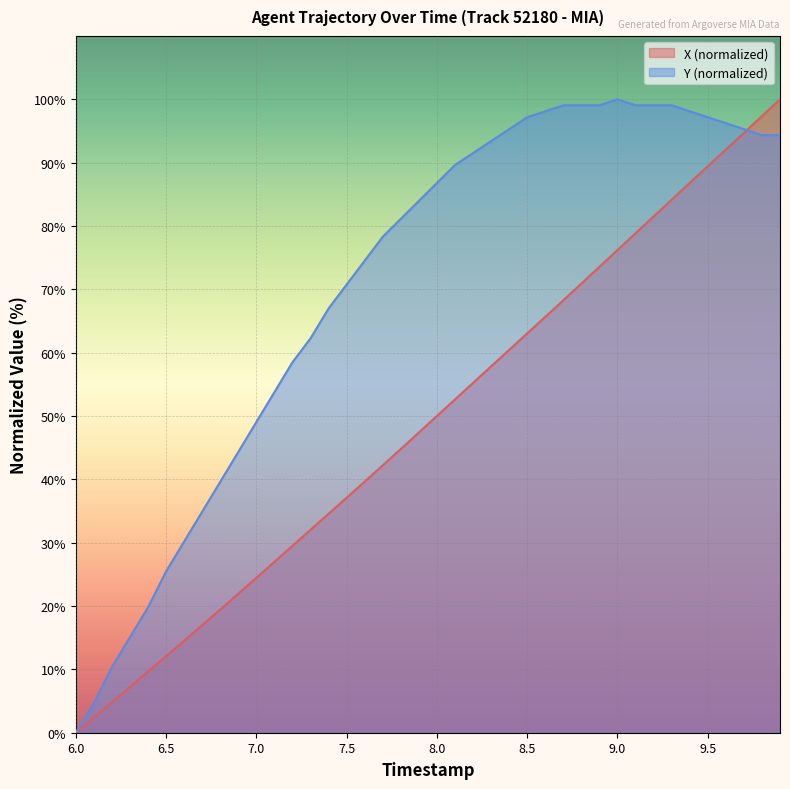

Rank the series by their average value, from lowest to highest.

X (normalized), Y (normalized)